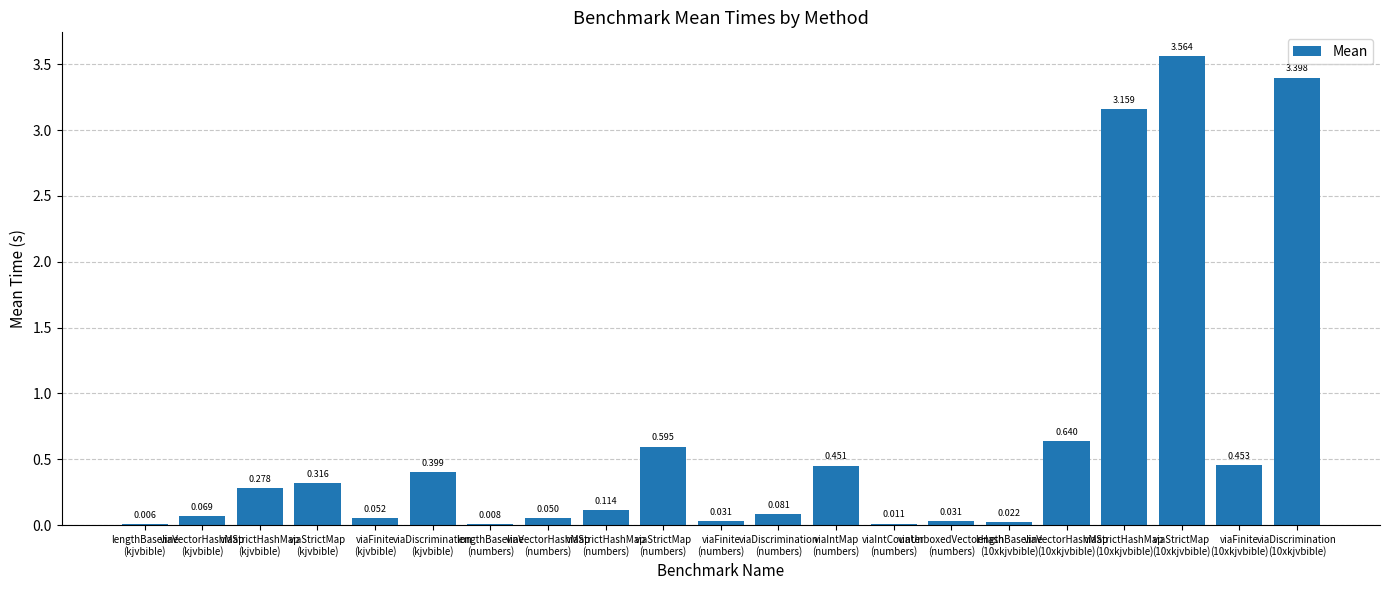

Are the bars grouped side by side (vs. stacked)?

No